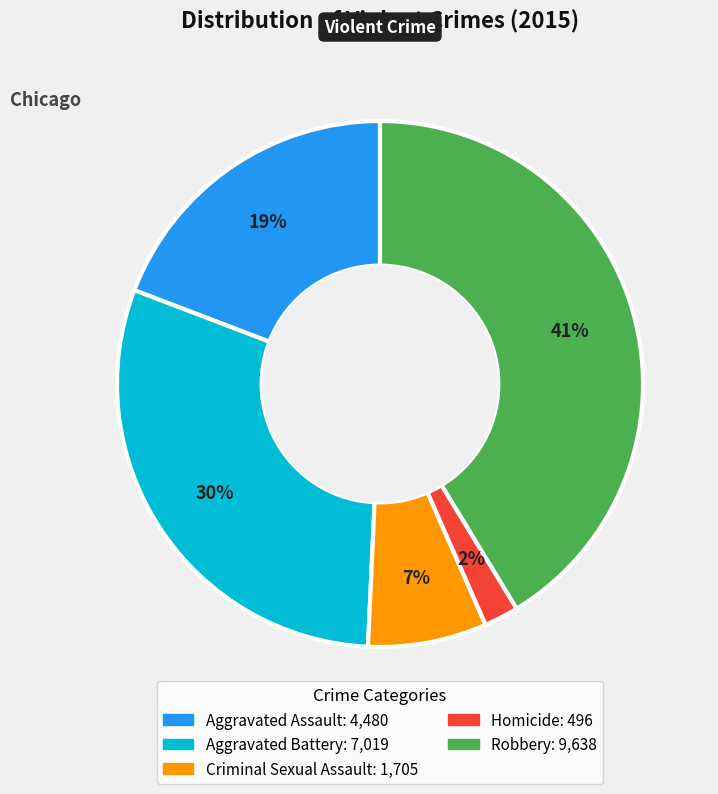

What percentage is the Aggravated Assault slice, to the nearest percent?

19%